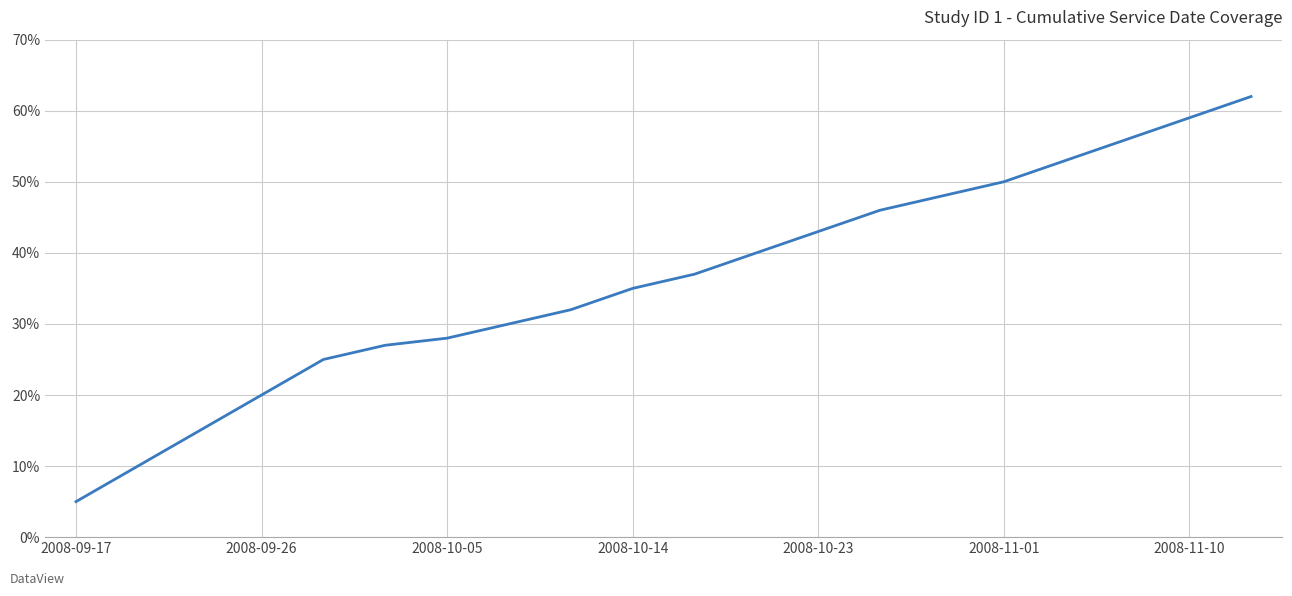

What is the greatest value displayed?

62